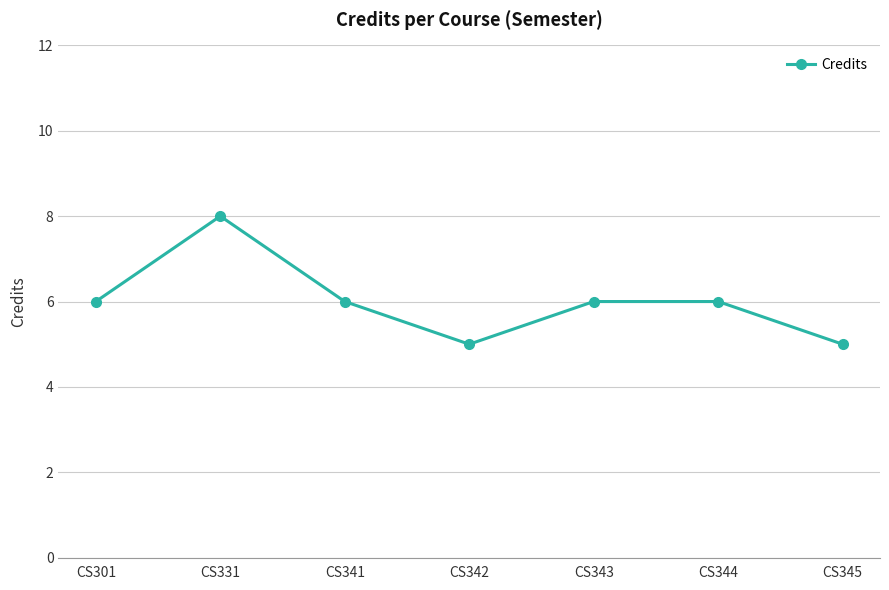

Approximately how many times larger is the value at CS345 compared to CS343?

0.8